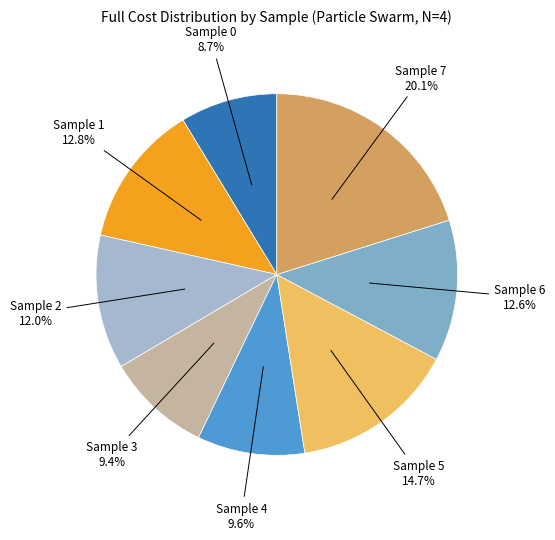

Count the number of slices in the pie.

8